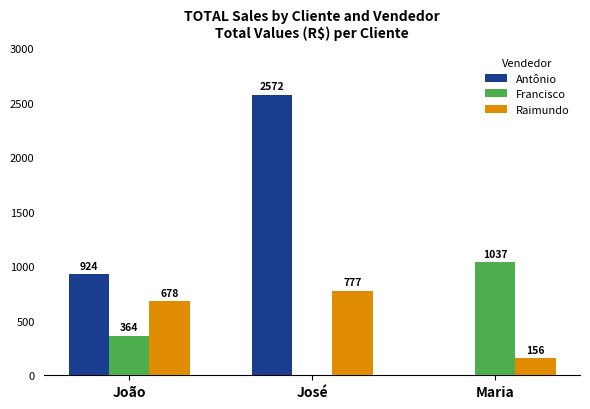

Which series has the largest total across all categories?

Antônio